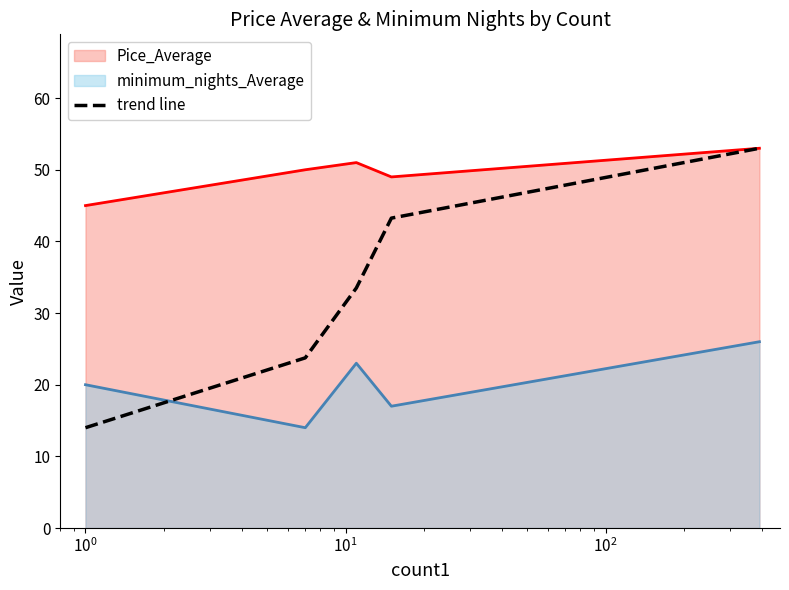

Rank the series by their average value, from lowest to highest.

minimum_nights_Average, trend line, Pice_Average